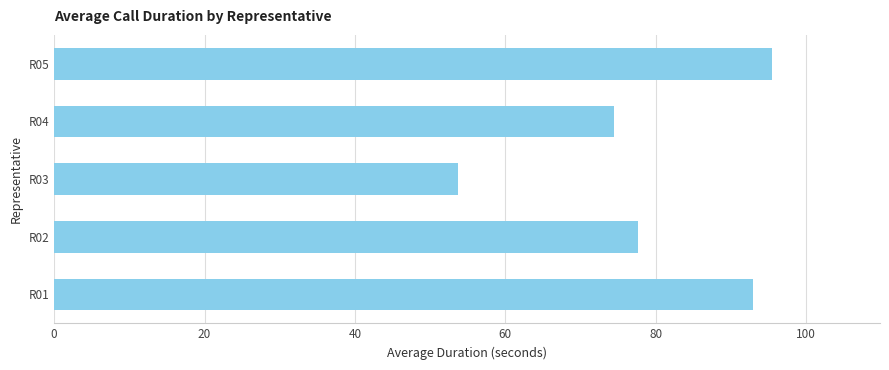

Where is the data nearest to the value 74?

R04